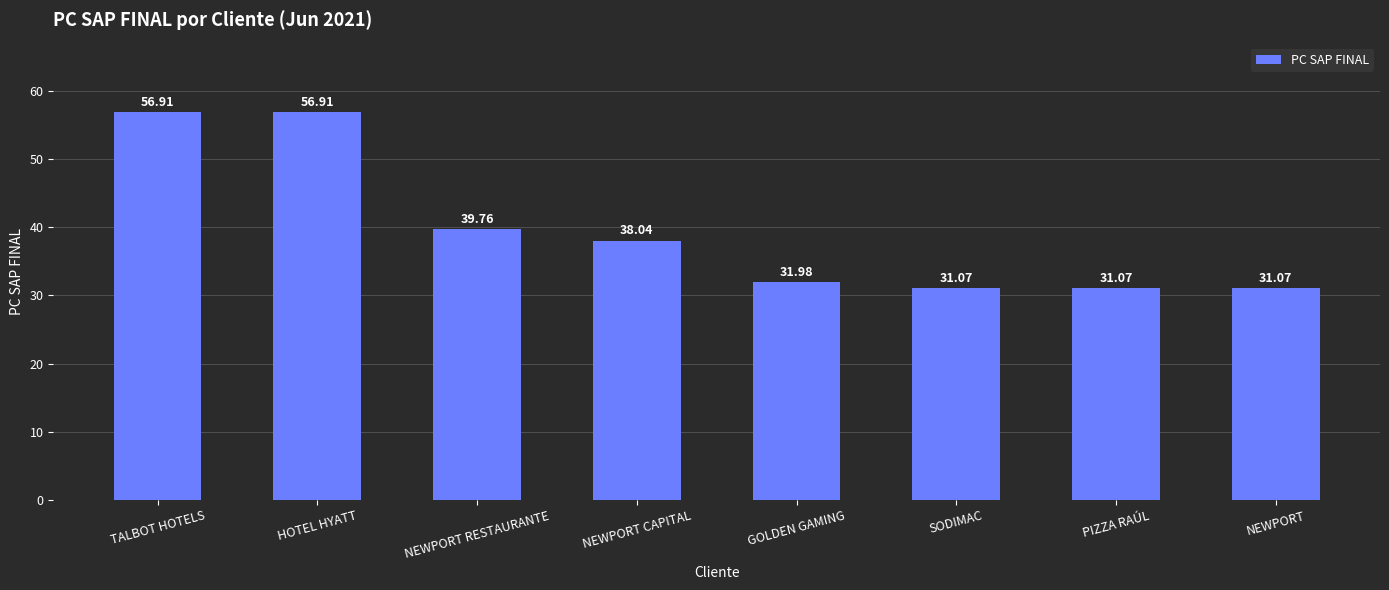

Read the value at TALBOT HOTELS.

56.9